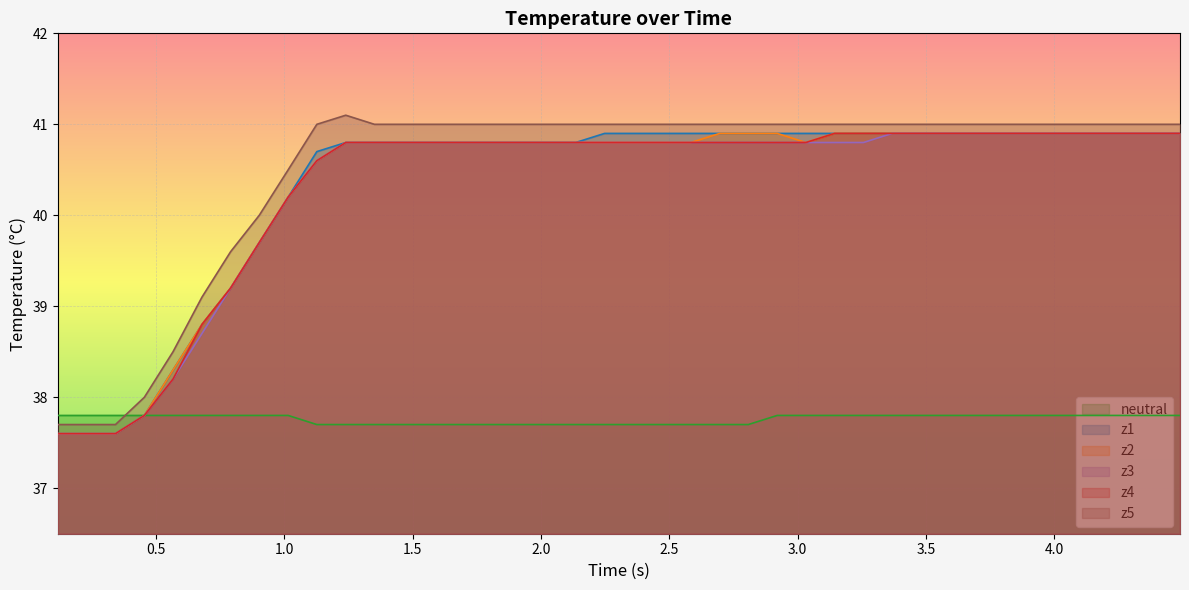

What are all the series names shown in the legend?

neutral, z1, z2, z3, z4, z5